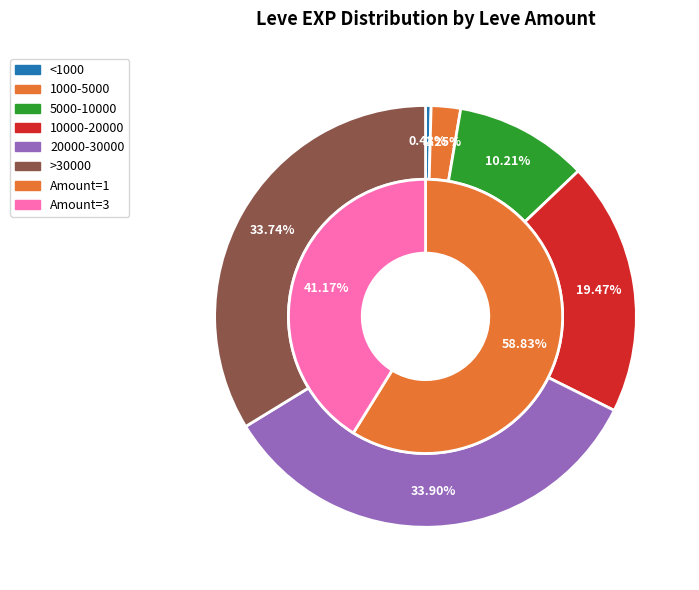

The Mercury Rising slice represents 1% of the pie. True or false?

False